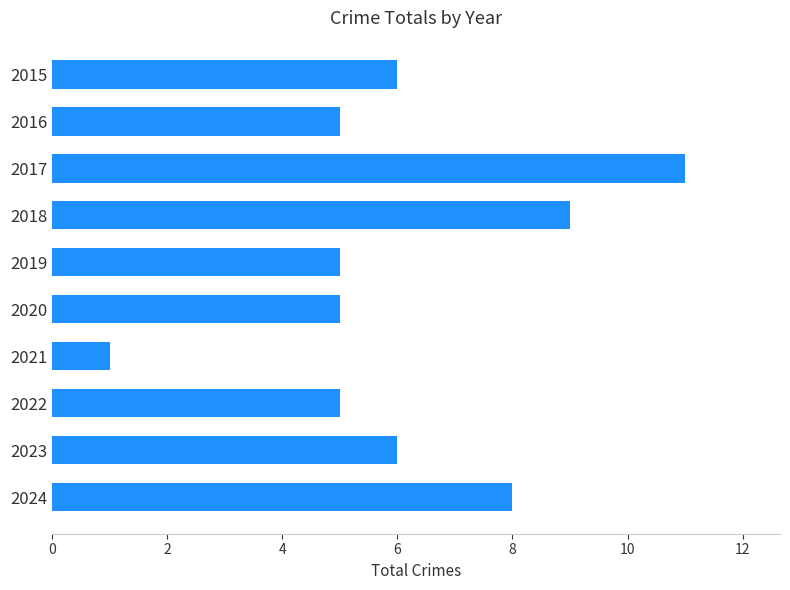

Does the chart contain stacked bars?

No